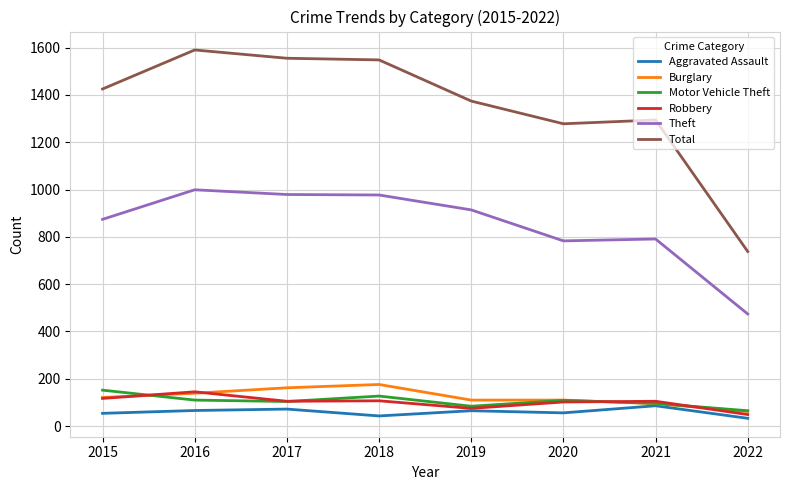

How many categories are shown in the chart?

8